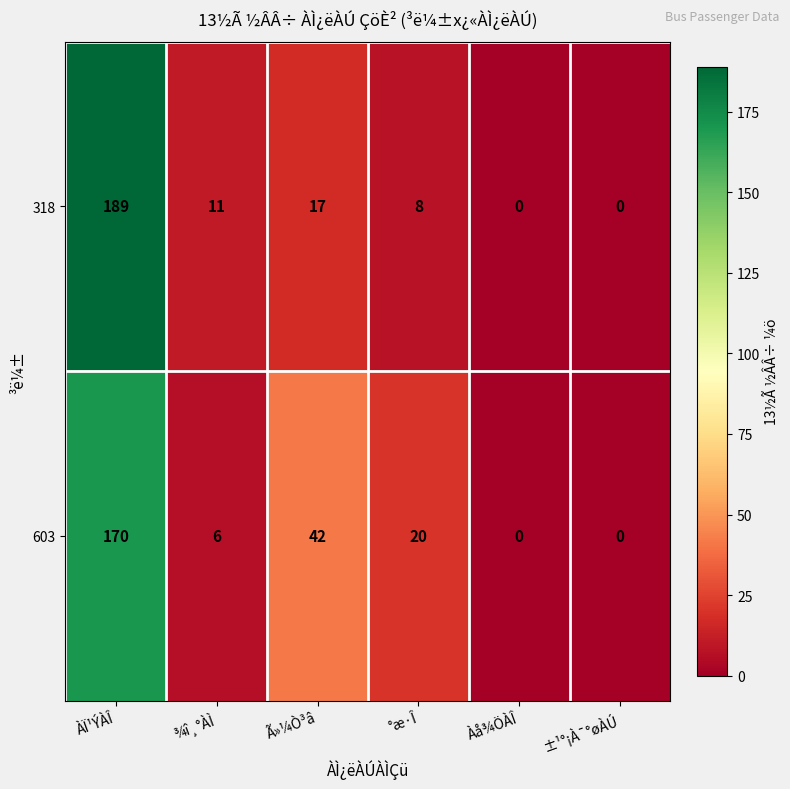

What is the greatest value displayed?

189